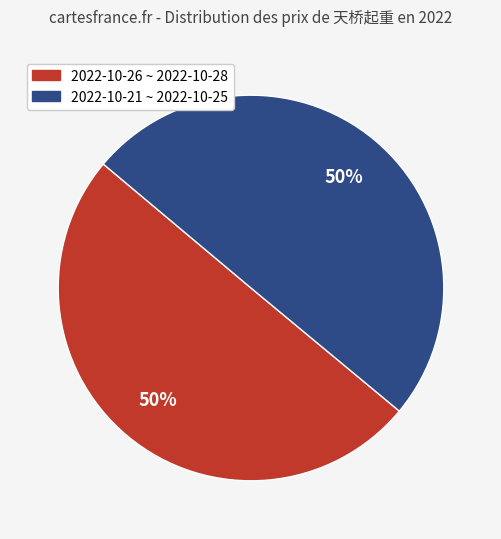

What is the ratio of the value at 2022-10-26 ~ 2022-10-28 to the value at 2022-10-21 ~ 2022-10-25?

1.0